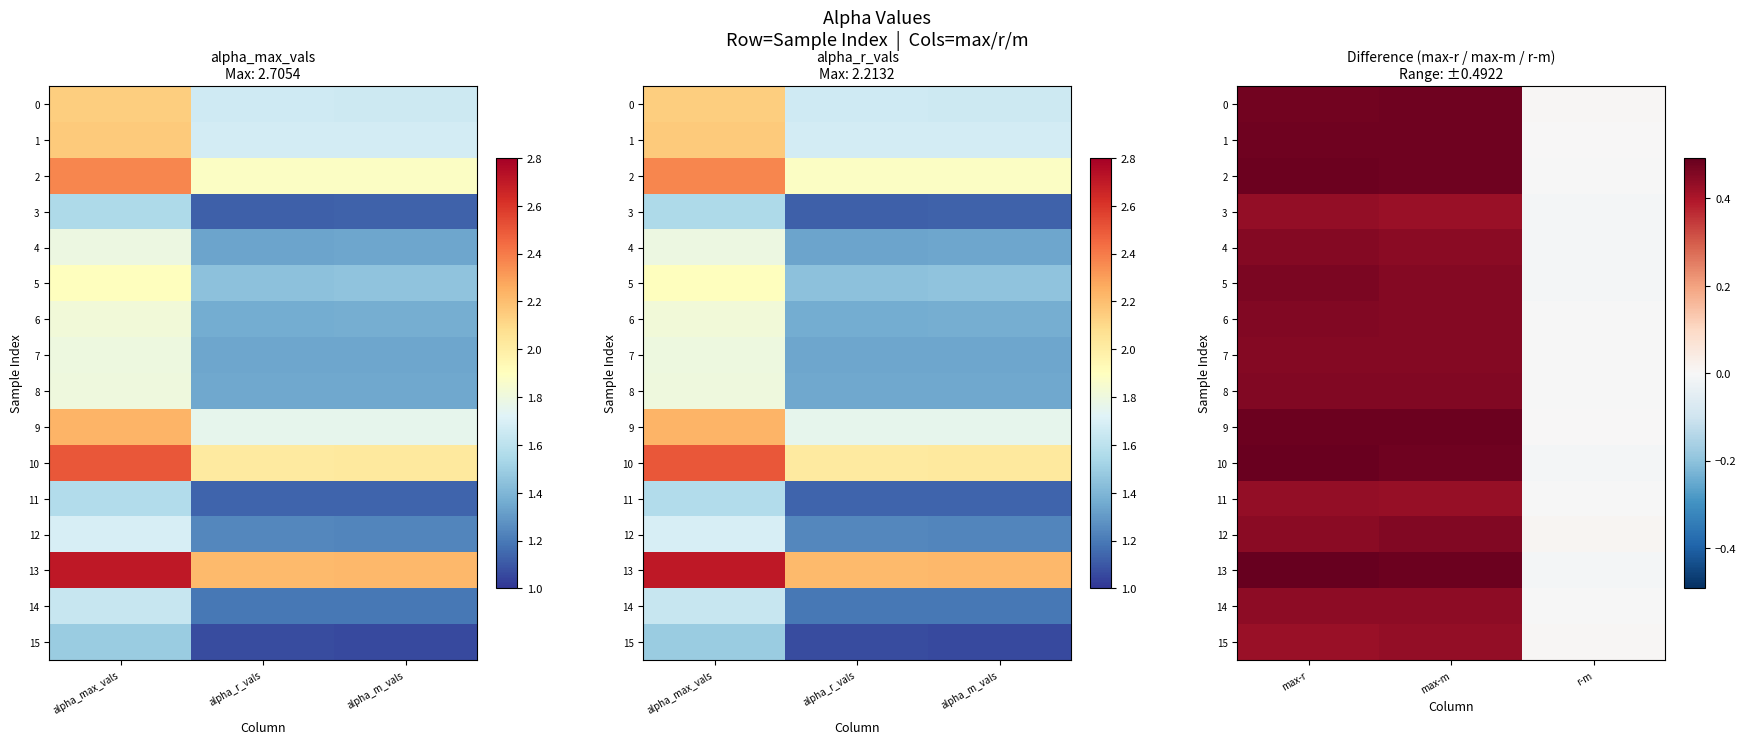

At which category does the chart reach its minimum across all series?

r-m